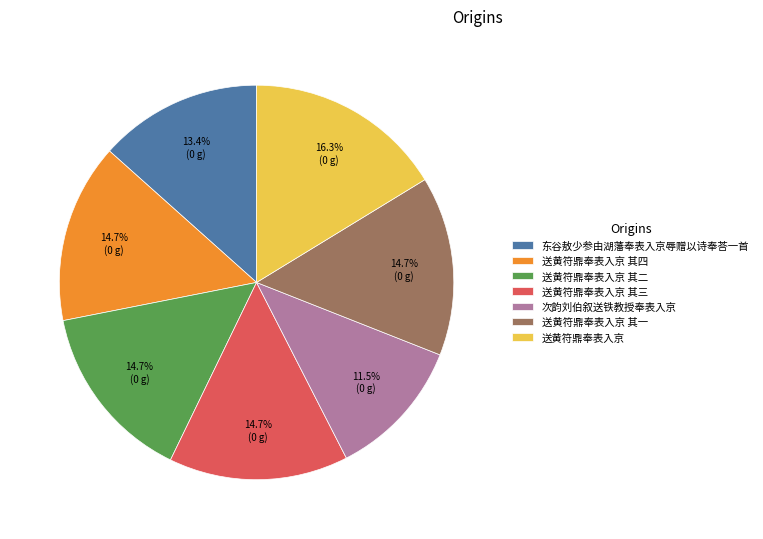

What percentage is the 送黄符鼎奉表入京 其二 slice, to the nearest percent?

15%